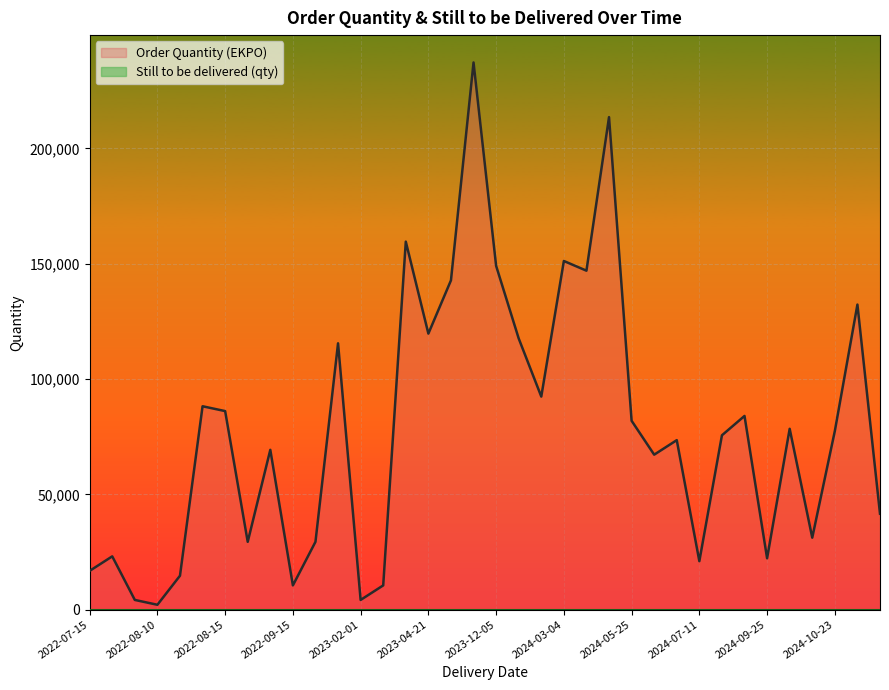

What is the value of the Order Quantity (EKPO) point at the 9th from the left?

69300